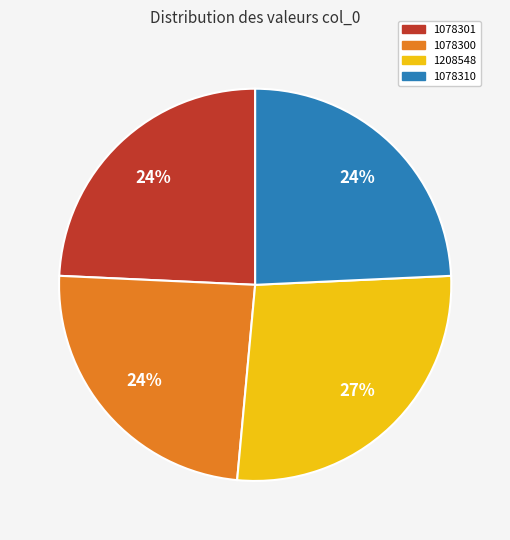

To the nearest percent, what percentage of the pie is 1078300?

24%